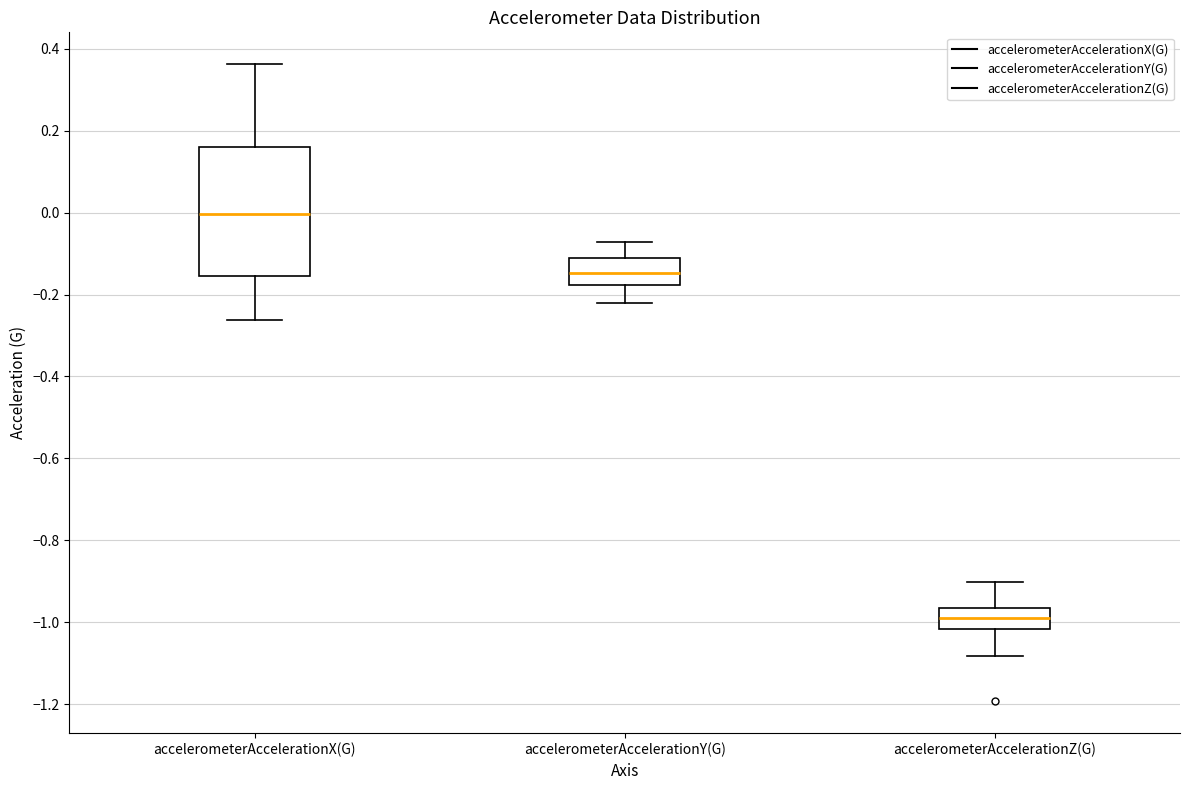

Reading left to right, read every box against the y-axis: the position of its median line, the range the box covers, and the ends of its whiskers. The values are not printed on the chart, so give them approximately, as read against the axis.

accelerometerAccelerationX(G): median 0.00, box -0.16 to 0.16, whiskers -0.26 to 0.36
accelerometerAccelerationY(G): median -0.14, box -0.18 to -0.12, whiskers -0.22 to -0.08
accelerometerAccelerationZ(G): median -1.00, box -1.02 to -0.96, whiskers -1.08 to -0.90